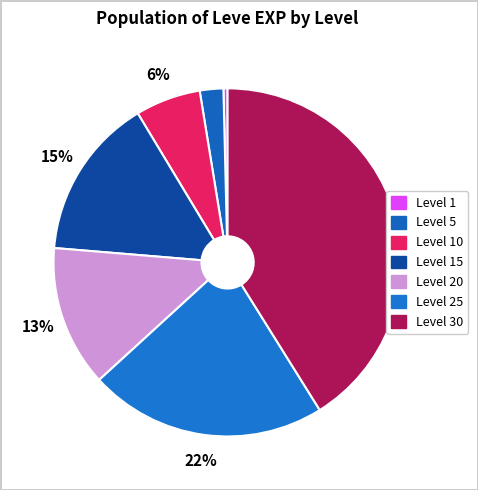

Count the number of slices in the pie.

7